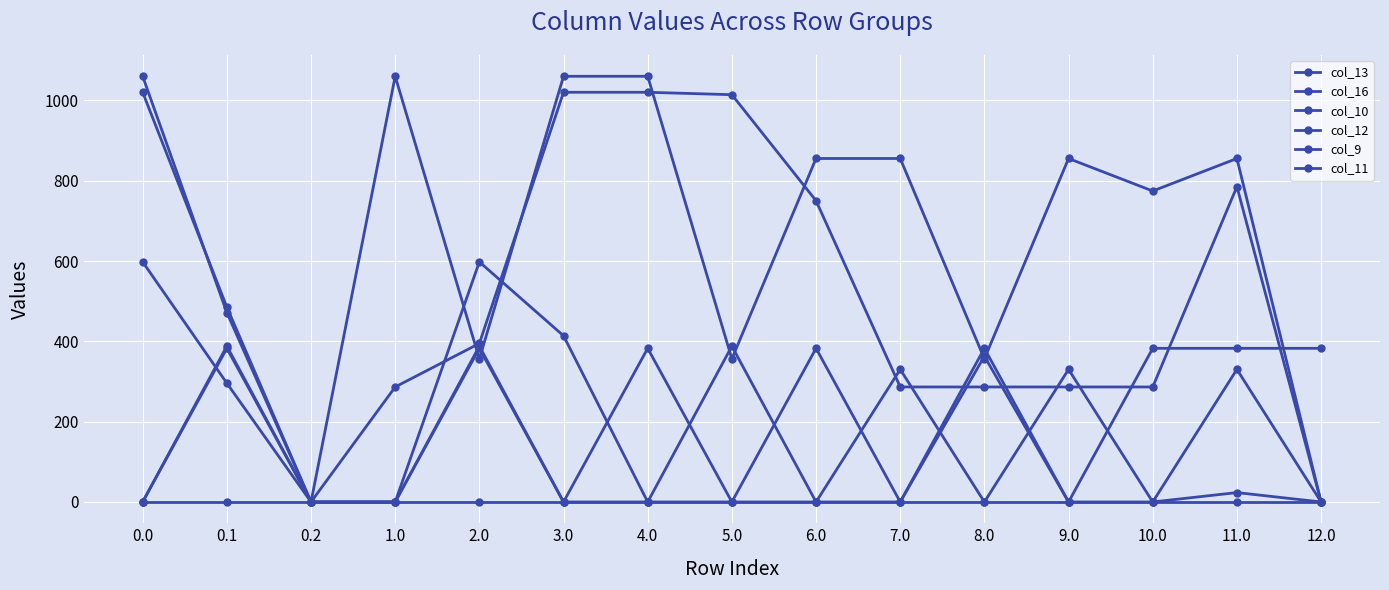

Reading right to left, extract all data points from this chart.

col_13: 12.0=382.7	11.0=382.7	10.0=382.7	9.0=0.0	8.0=382.7	7.0=0.0	6.0=382.7	5.0=0.0	4.0=382.7	3.0=0.0	2.0=382.7	1.0=0.0	0.2=0.0	0.1=382.7	0.0=0.0
col_16: 12.0=0.0	11.0=0.0	10.0=0.0	9.0=0.0	8.0=0.0	7.0=0.0	6.0=0.0	5.0=0.0	4.0=0.0	3.0=0.0	2.0=0.0	1.0=0.0	0.2=0.0	0.1=0.0	0.0=0.0
col_10: 12.0=0.0	11.0=330.2	10.0=0.0	9.0=330.2	8.0=0.0	7.0=330.2	6.0=0.0	5.0=388.1	4.0=0.0	3.0=0.0	2.0=388.1	1.0=0.0	0.2=0.0	0.1=388.1	0.0=0.0
col_12: 12.0=0.0	11.0=785.4	10.0=286.4	9.0=286.4	8.0=286.4	7.0=286.4	6.0=750.3	5.0=1014.4	4.0=1020.4	3.0=1020.4	2.0=394.8	1.0=286.4	0.2=0.0	0.1=485.4	0.0=1020.4
col_9: 12.0=0.0	11.0=23.4	10.0=0.0	9.0=0.0	8.0=363.0	7.0=0.0	6.0=0.0	5.0=0.0	4.0=0.0	3.0=413.9	2.0=598.0	1.0=0.0	0.2=0.0	0.1=295.9	0.0=598.0
col_11: 12.0=0.0	11.0=855.5	10.0=774.5	9.0=855.5	8.0=356.5	7.0=855.5	6.0=855.5	5.0=356.5	4.0=1060.3	3.0=1060.3	2.0=356.5	1.0=1060.3	0.2=0.0	0.1=471.7	0.0=1060.3